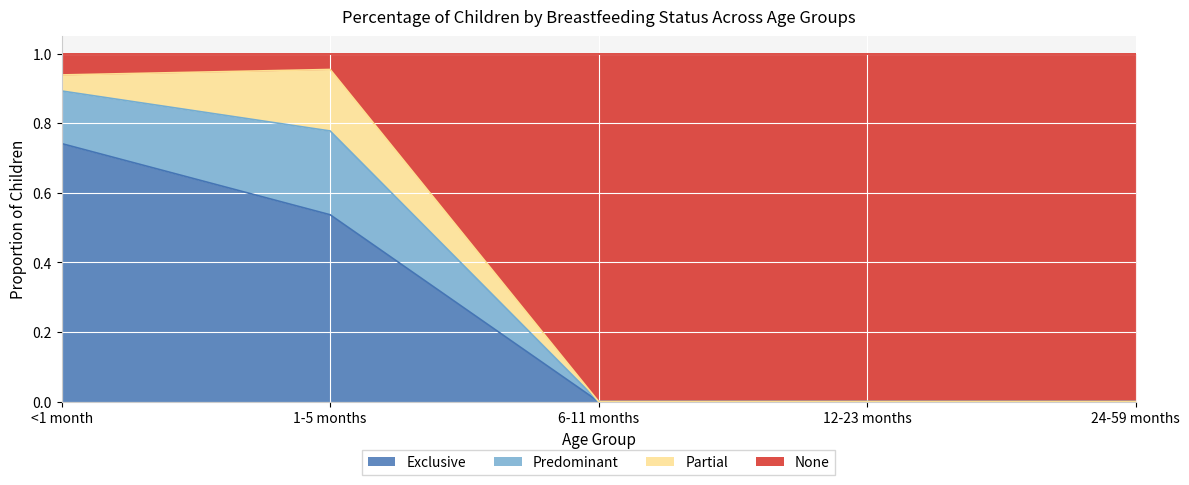

True or false: Exclusive has a value of -0.5 at 24-59 months.

False